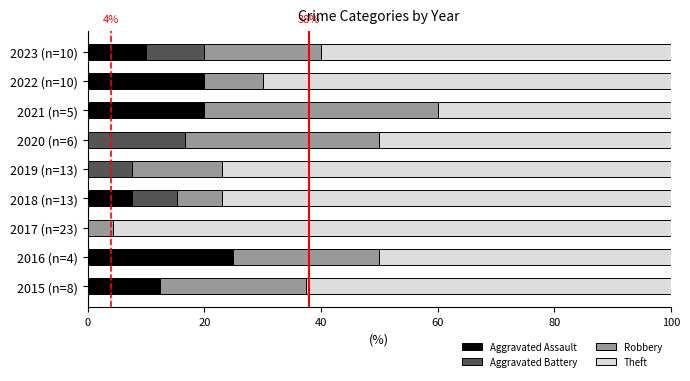

What is the maximum value for Aggravated Assault?

25.0